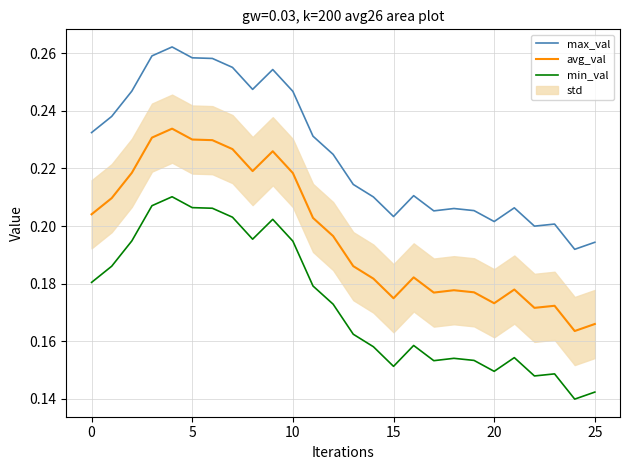

Which series has the largest range (max minus min)?

max_val